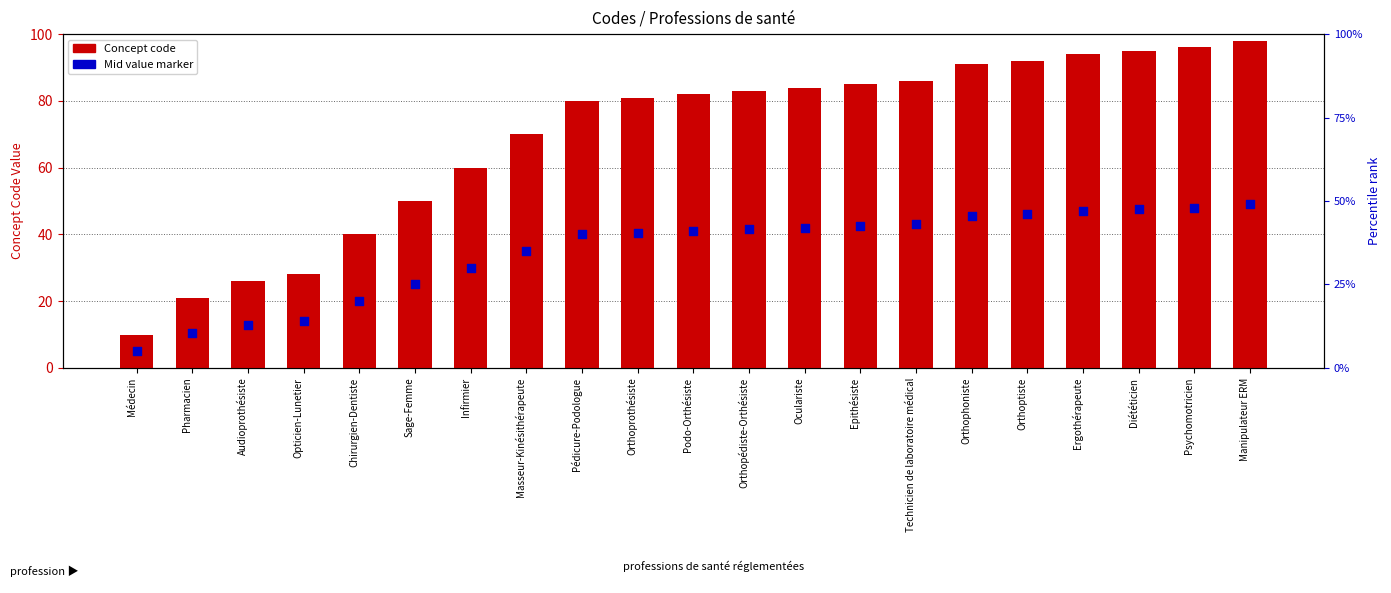

Which series has the largest Y range (max minus min)?

Concept code